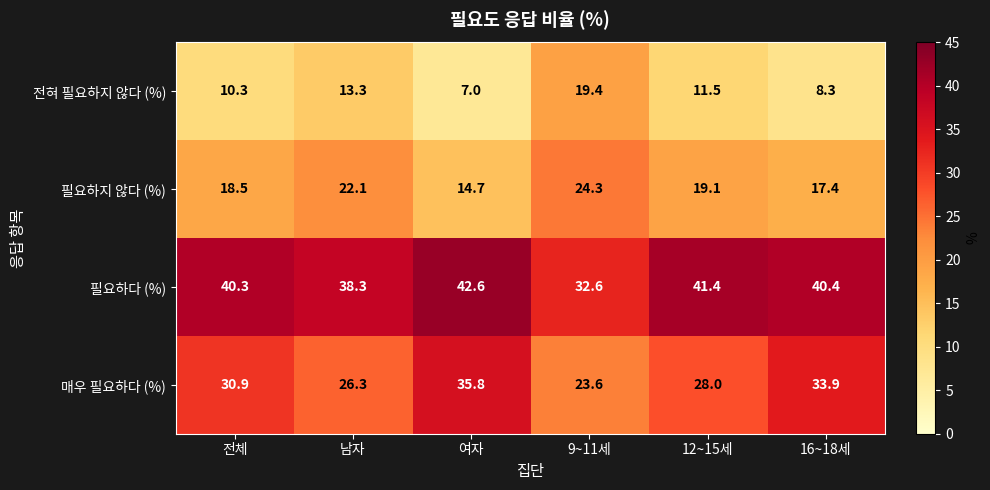

What is the difference between the 전혀 필요하지 않다 (%) values at 여자 and 16~18세?

1.3